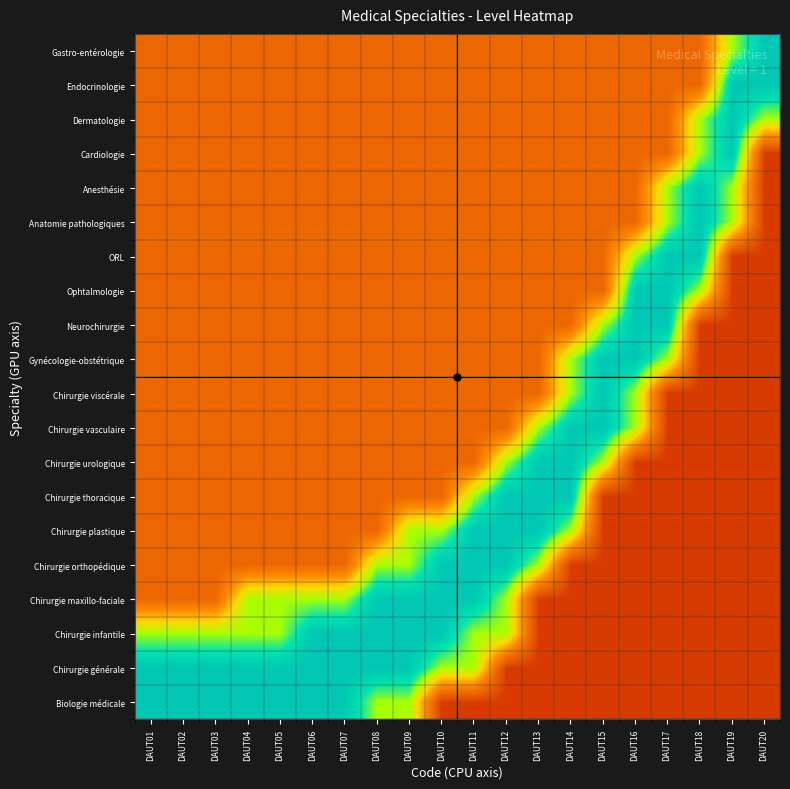

At how many categories does at least one series exceed 0?

20